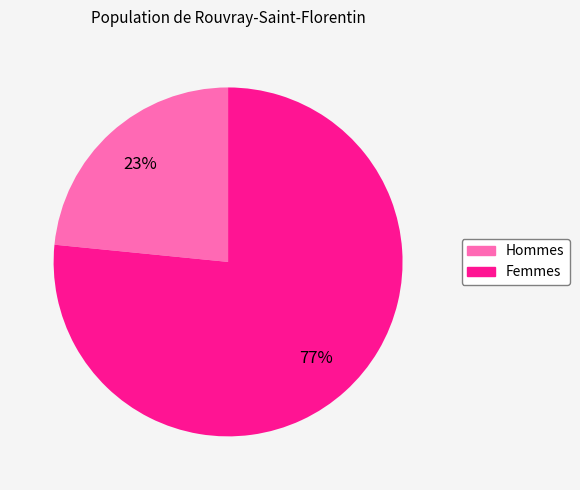

Count the number of slices in the pie.

2